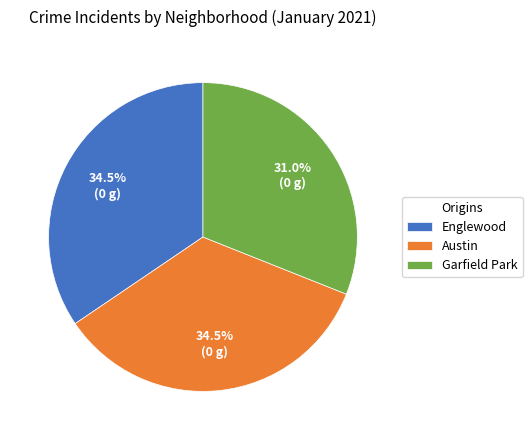

How many segments does this pie chart have?

3